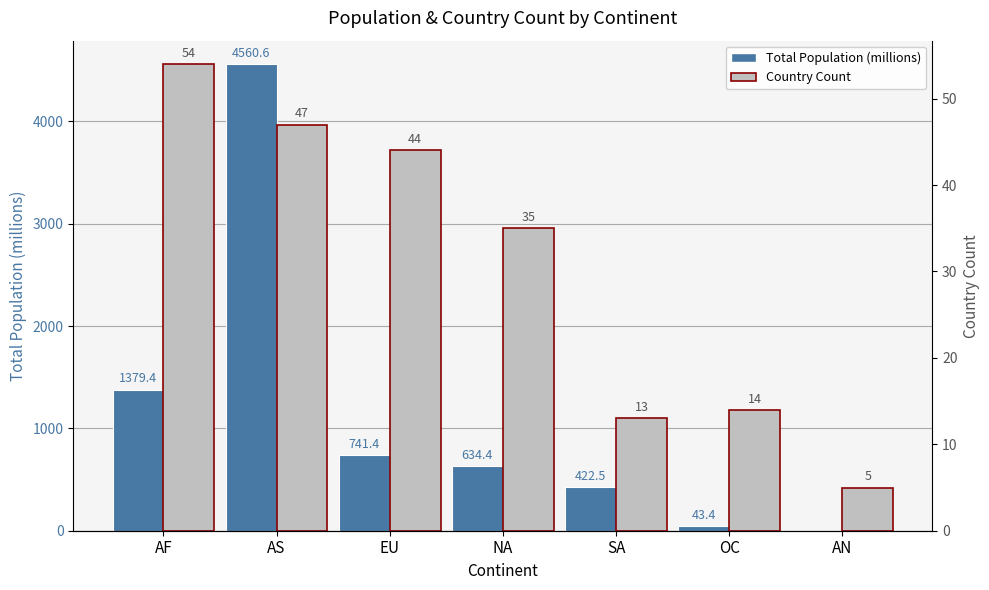

Which series has the largest total across all categories?

Total Population (millions)